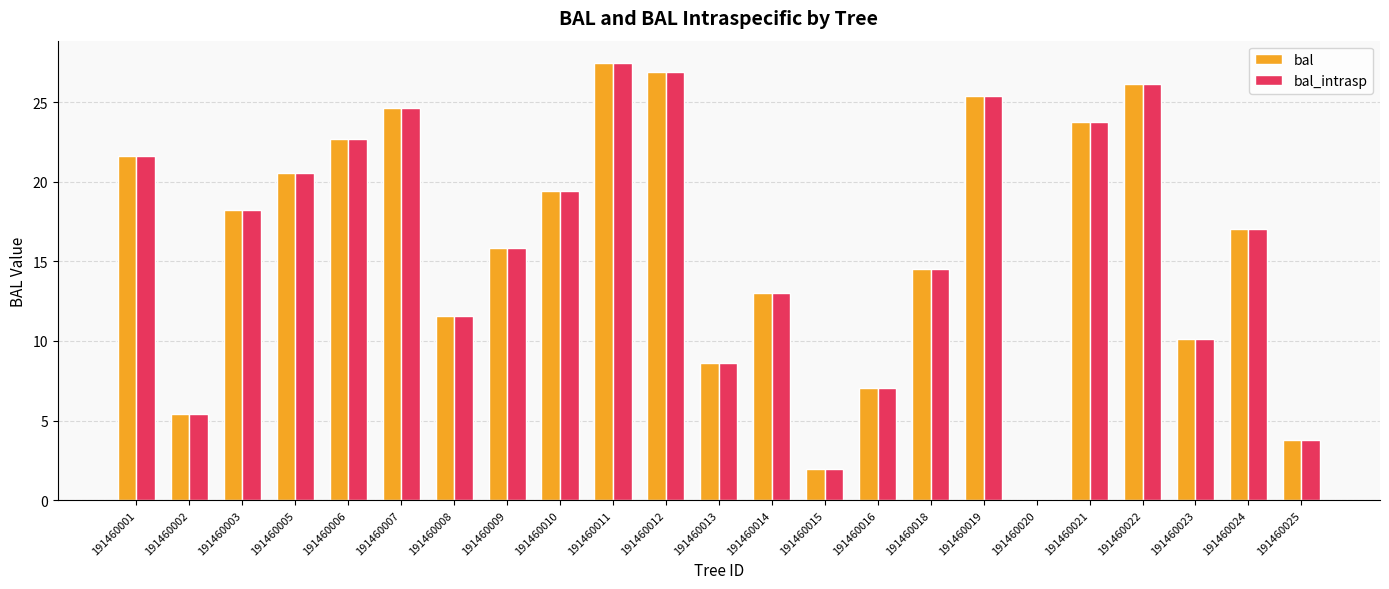

Where is bal nearest to the value 13?

191460014